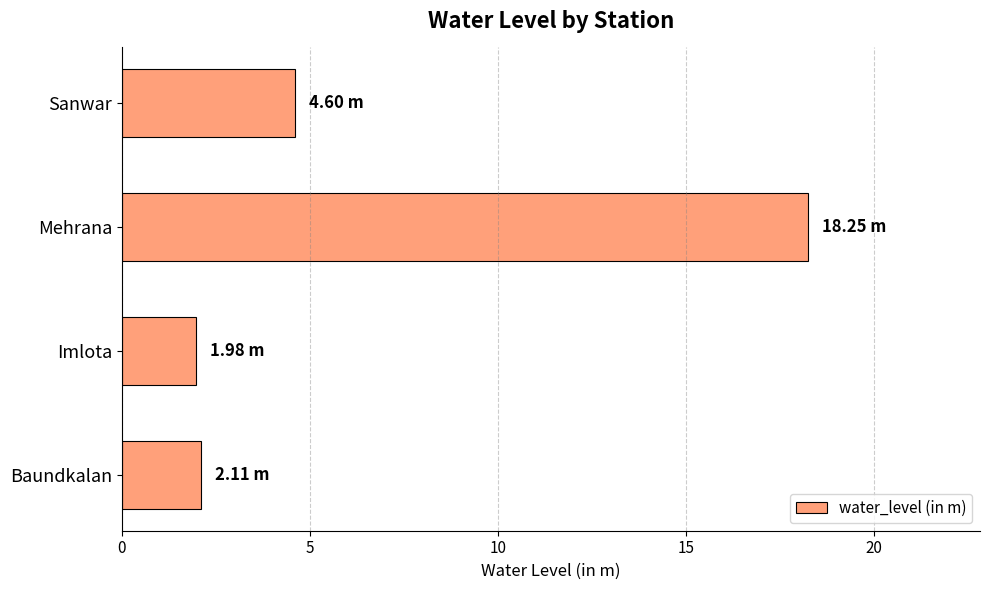

What is the change in value from Baundkalan to Mehrana?

+16.1